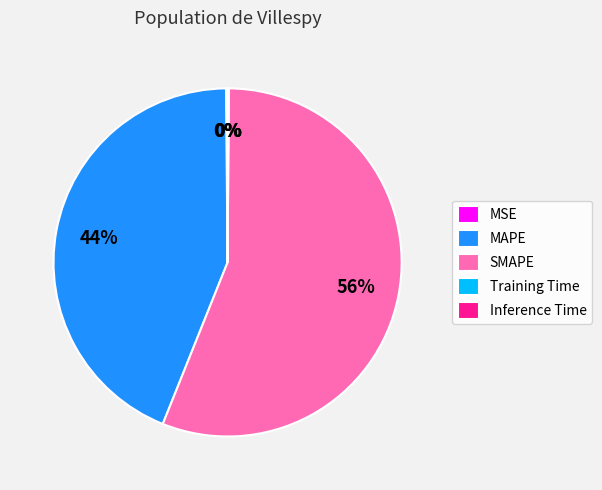

Between MAPE and SMAPE, which is larger?

SMAPE